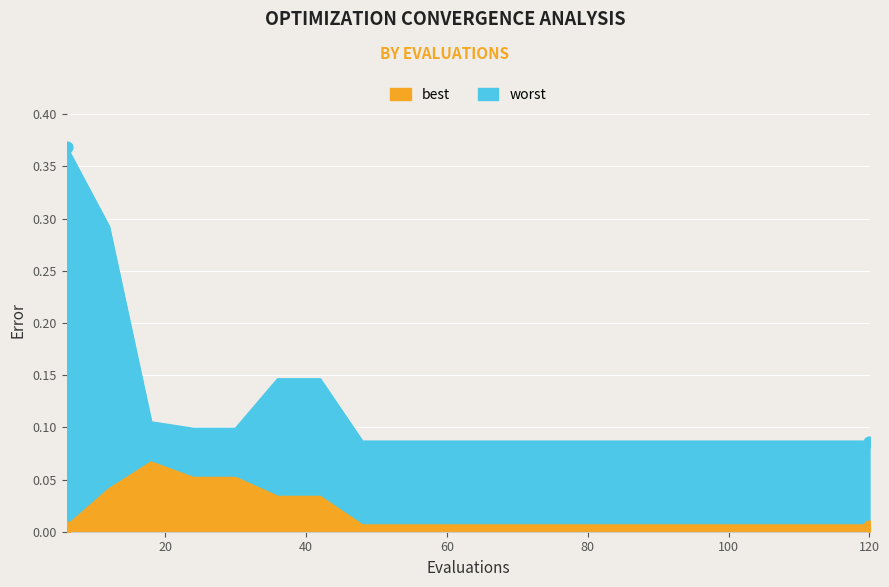

Is the value of worst at 78 greater than the value of best at 36?

Yes